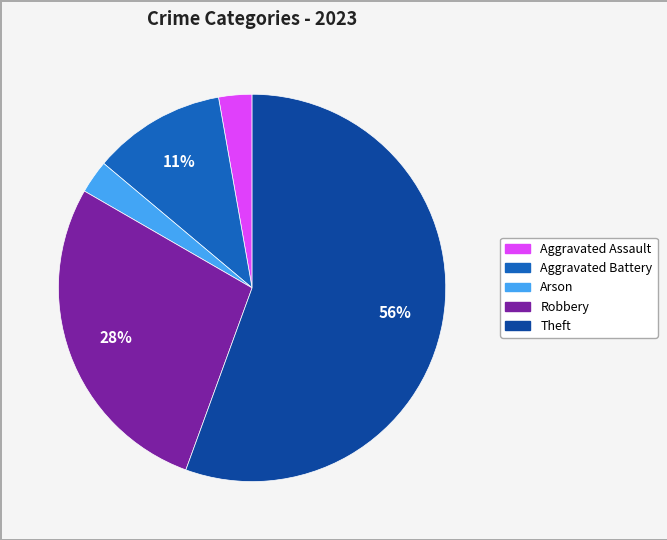

To the nearest percent, what is the average slice percentage?

20%